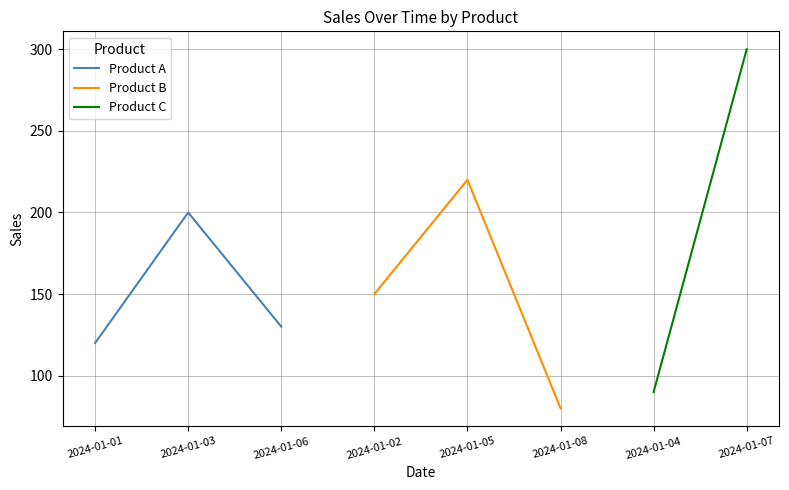

What is the difference between the maximum and second lowest values in the Product B series?

70